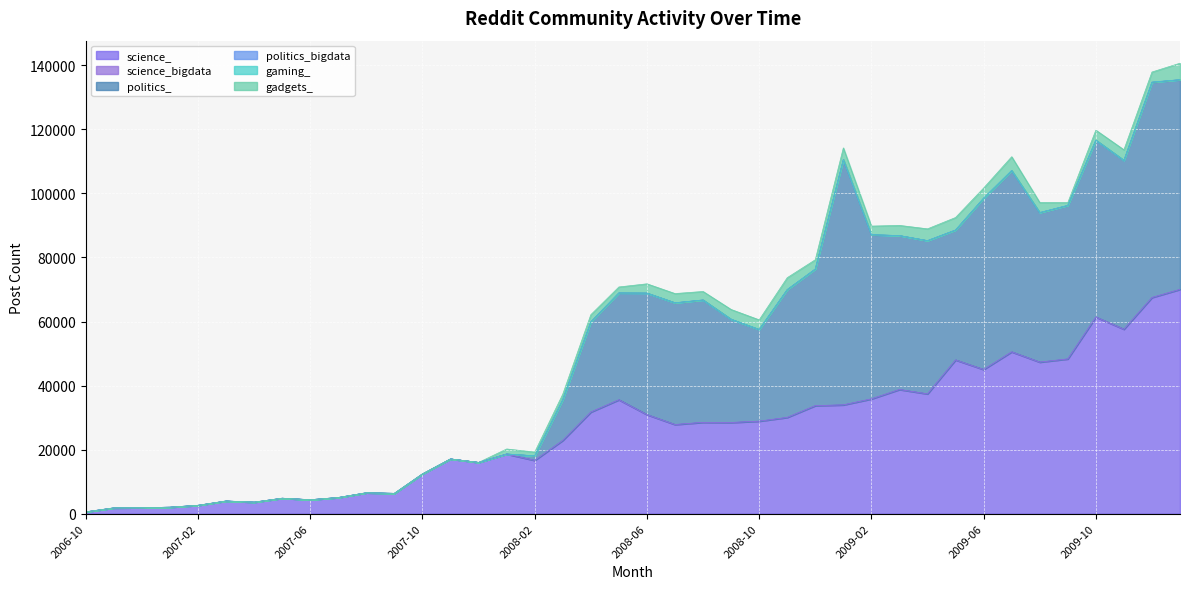

What is the difference between the maximum and second lowest values in the politics_ series?

76578